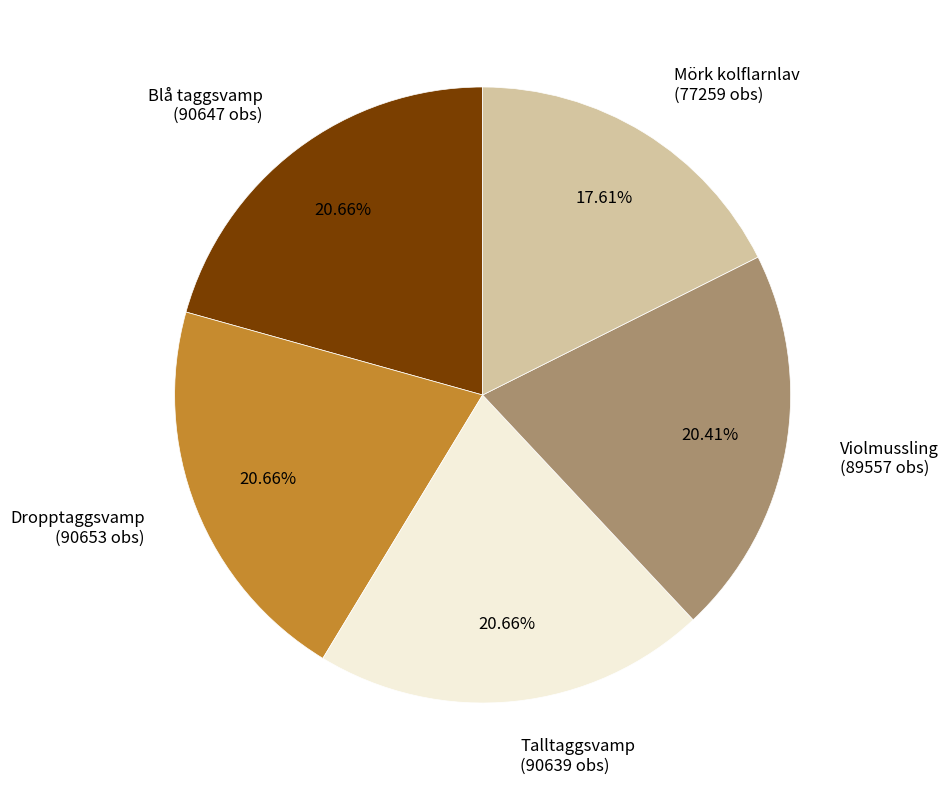

Does any single category account for the majority?

No